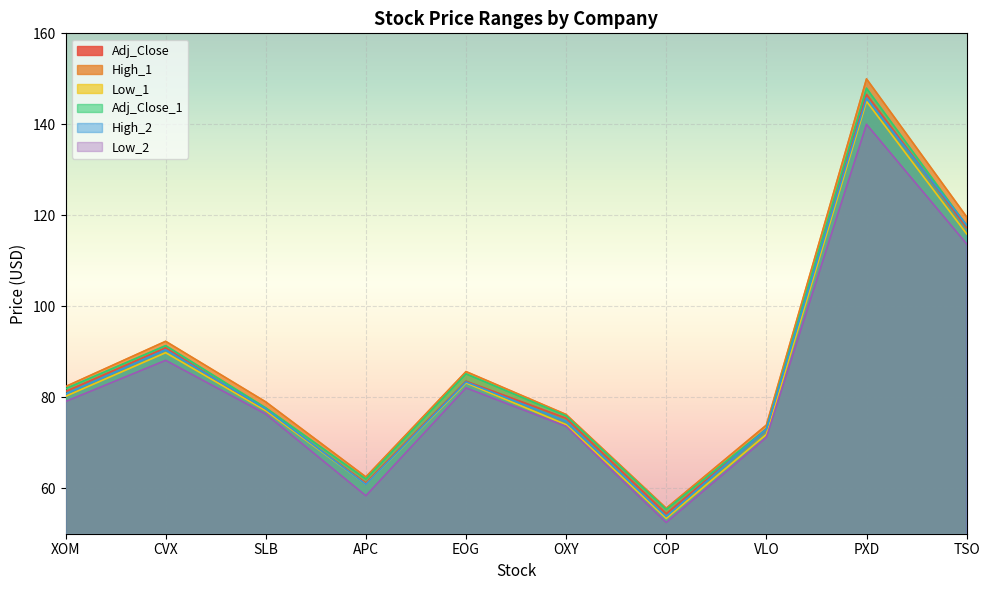

At which category does High_1 reach its first local valley?

APC